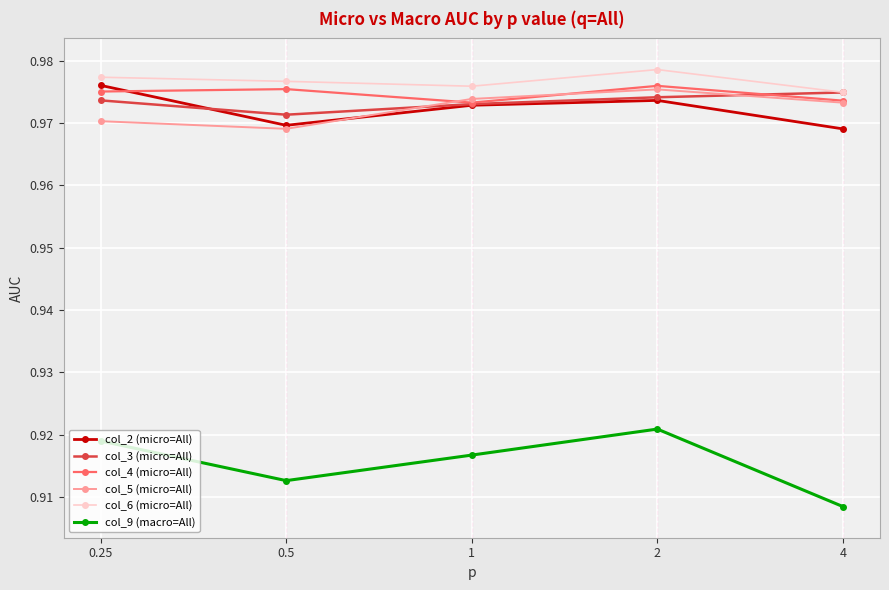

At which category is the sum across all series the highest?

2